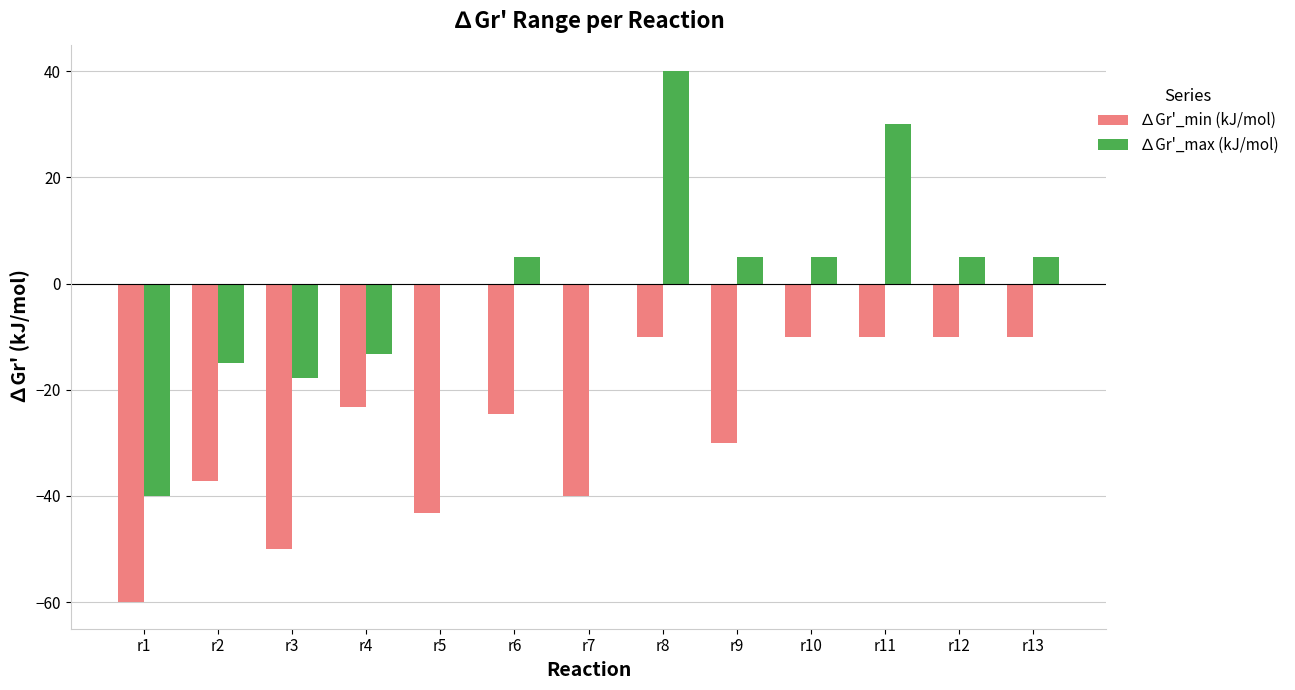

Which category has the highest value in the ∆Gr'_max (kJ/mol) series?

r8